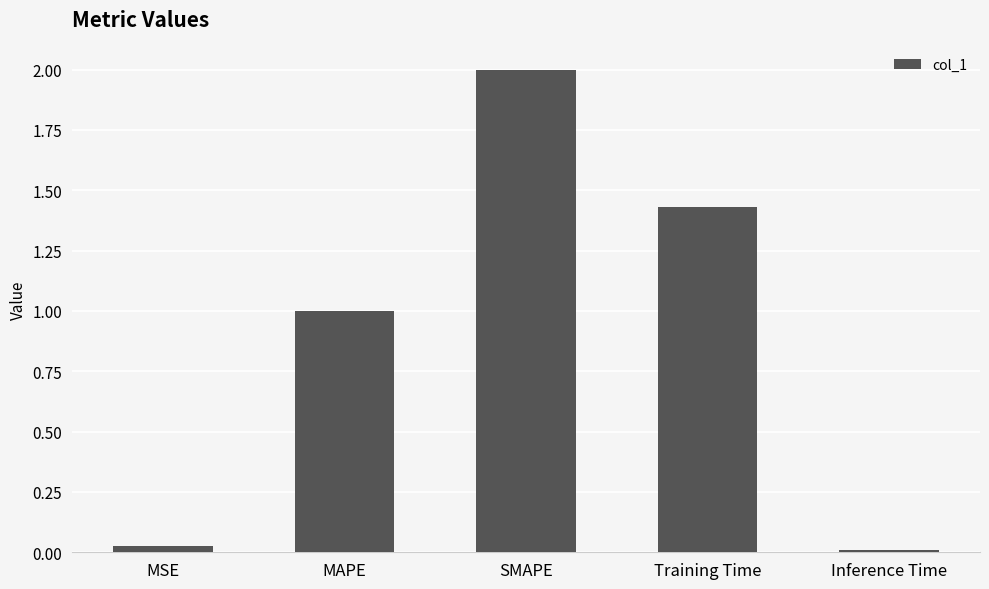

Rank the categories by value from lowest to highest.

Inference Time, MSE, MAPE, Training Time, SMAPE